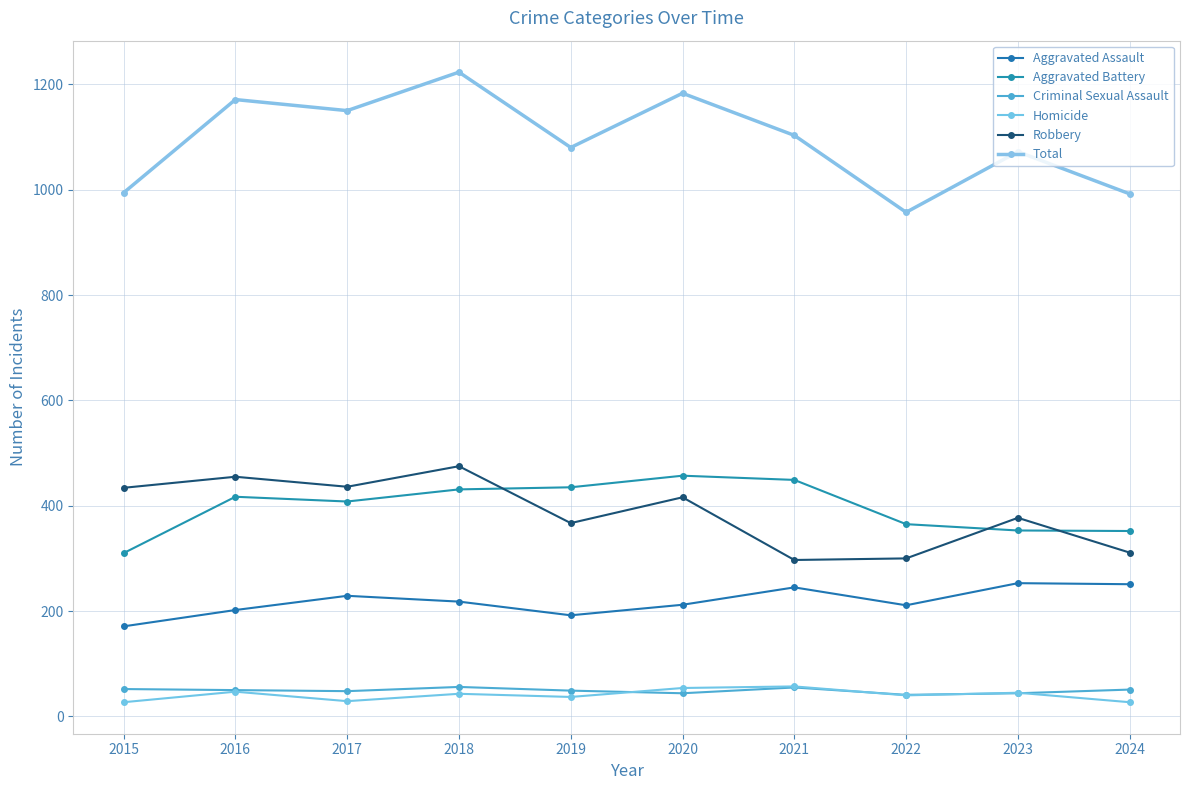

Read the Homicide value at 2024, to the nearest 10.

30